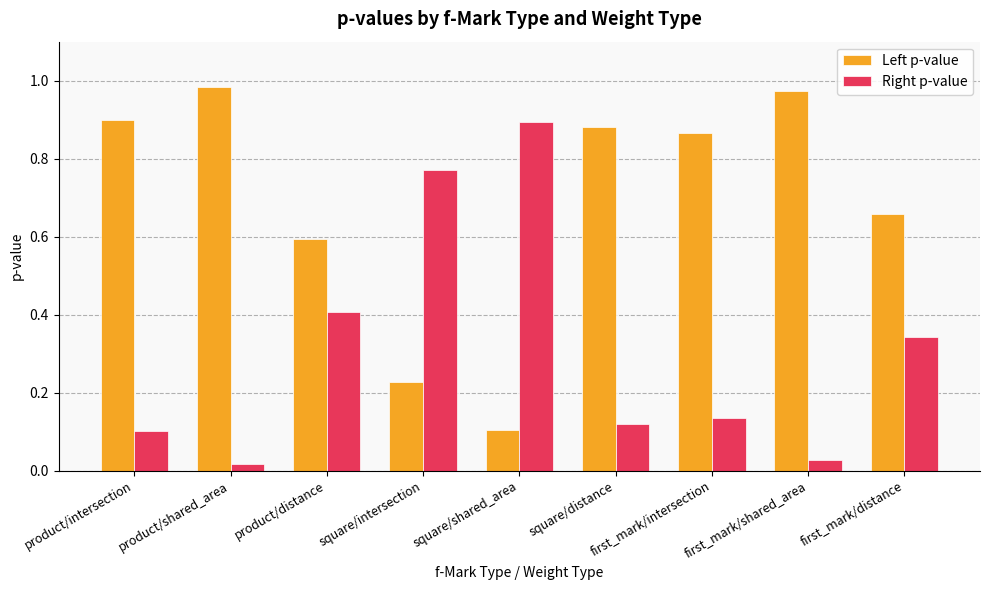

The value of Left p-value at first_mark/distance is 0.9. True or false?

False